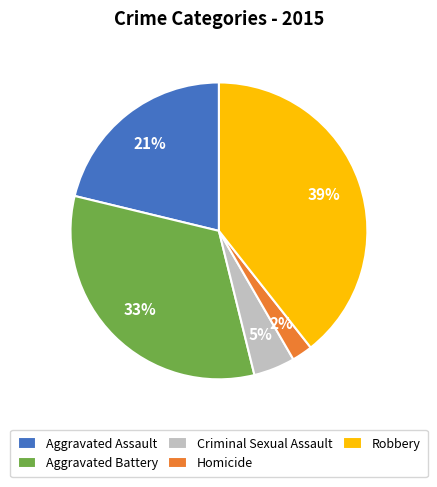

Which category has the biggest portion of the pie?

Robbery